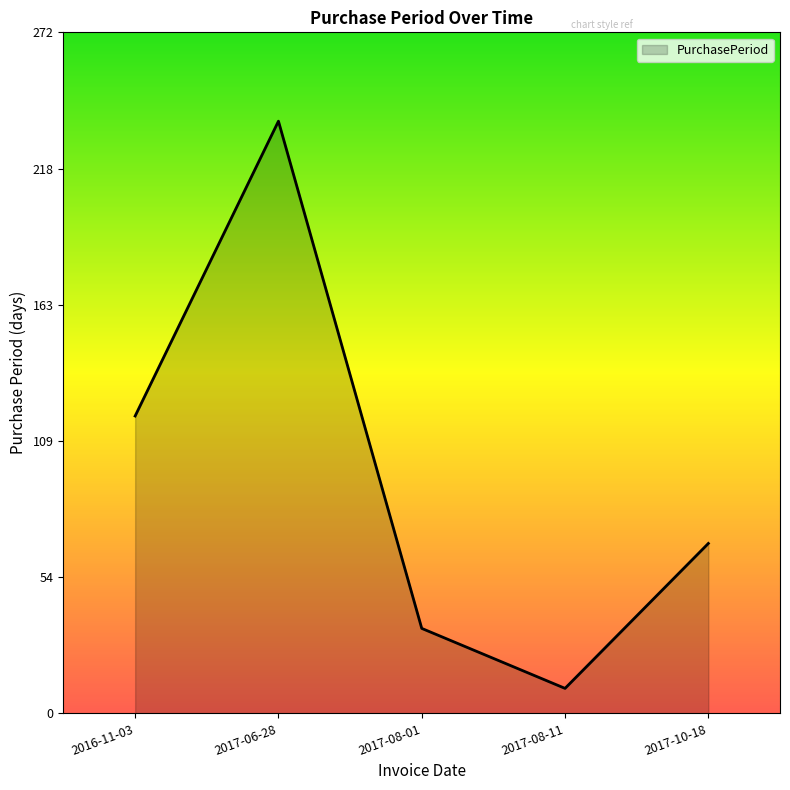

What is the difference between the second highest and second lowest values?

85